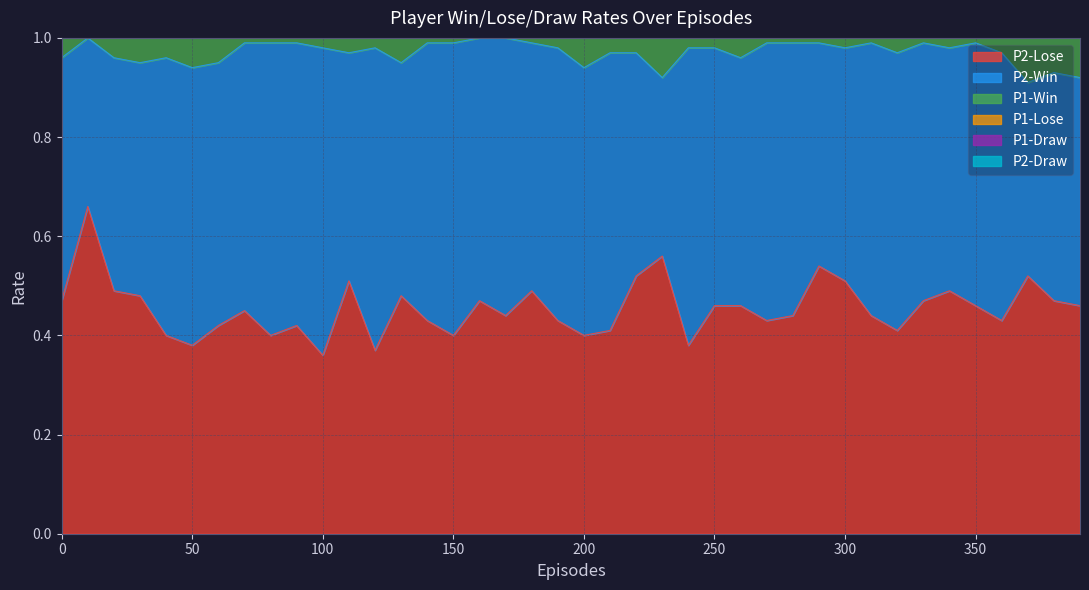

True or false: P2-Win and P2-Draw cross at least once.

False